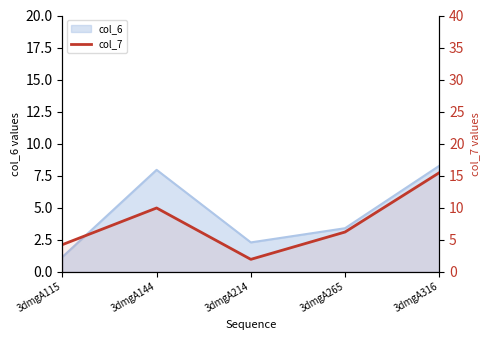

Between 3dmgA265 and 3dmgA144, which is larger?

3dmgA144